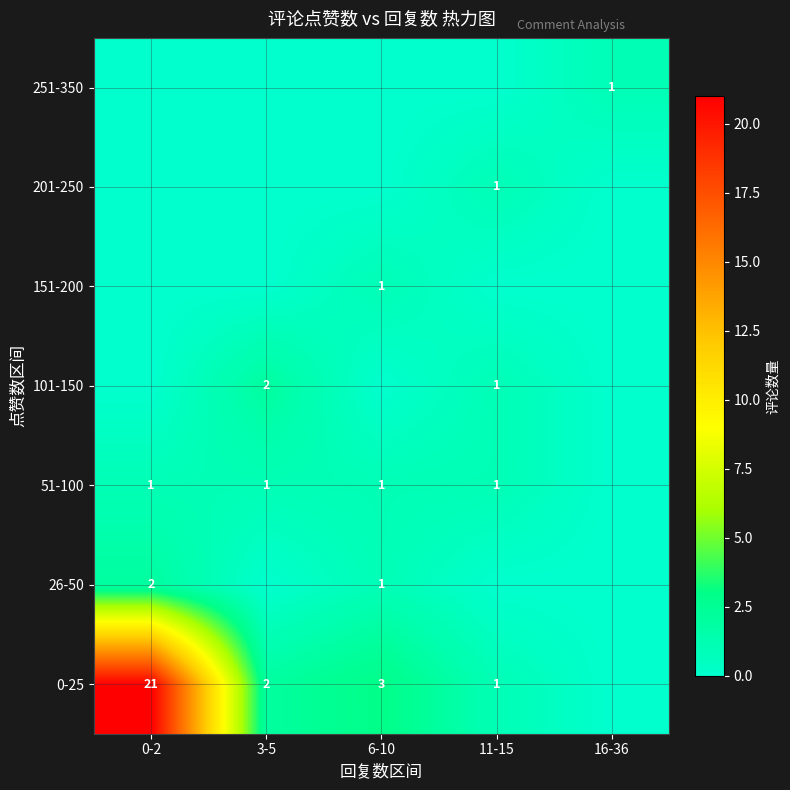

True or false: 251-350 has a value of 1 at 16-36.

True